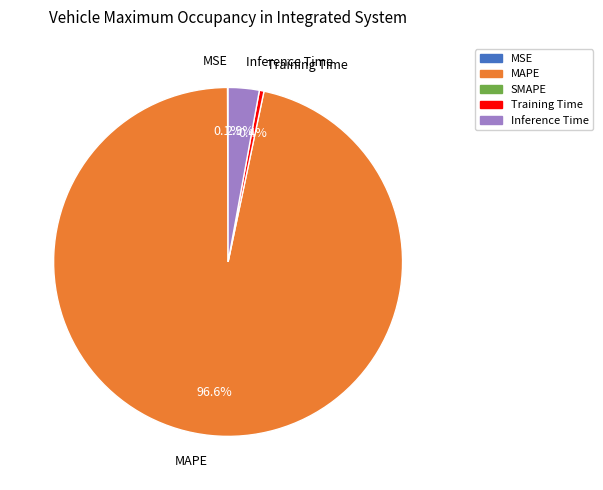

Does Inference Time represent more than half of the total?

No